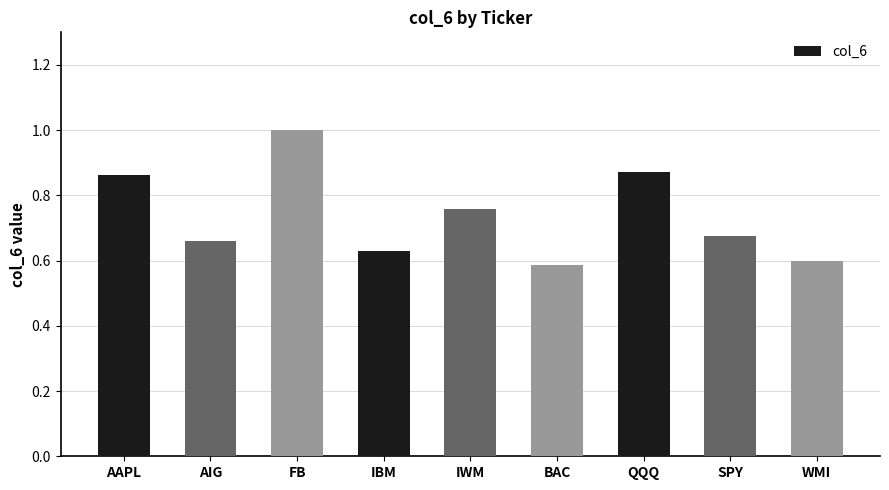

True or false: the data shows 1.5 at AAPL.

False